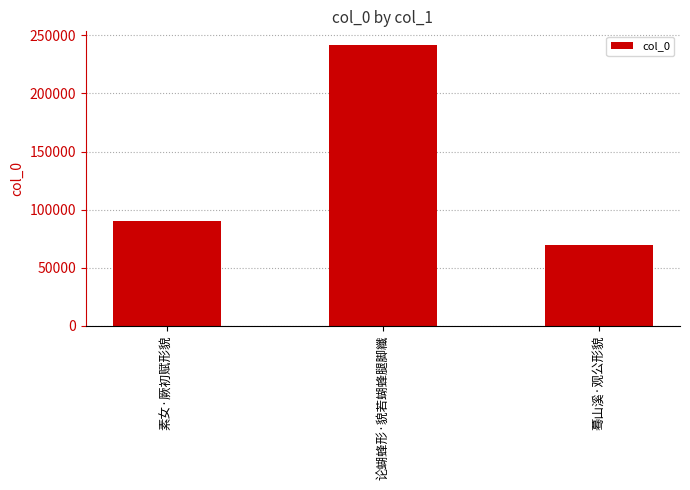

What is the difference between the maximum and minimum values?

171474